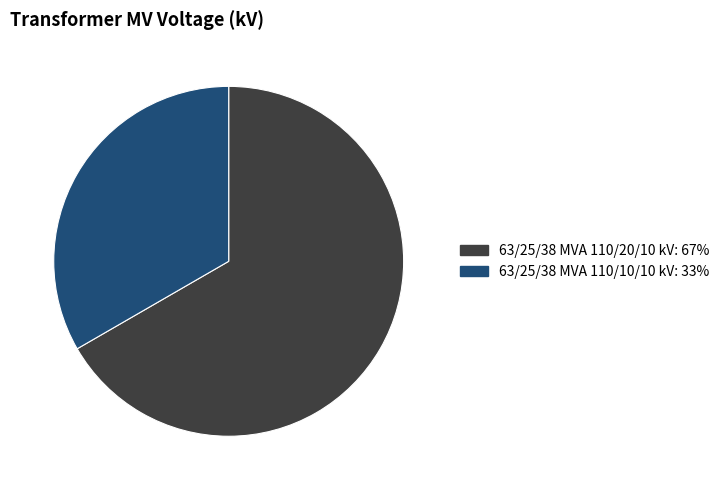

Count the number of slices in the pie.

2